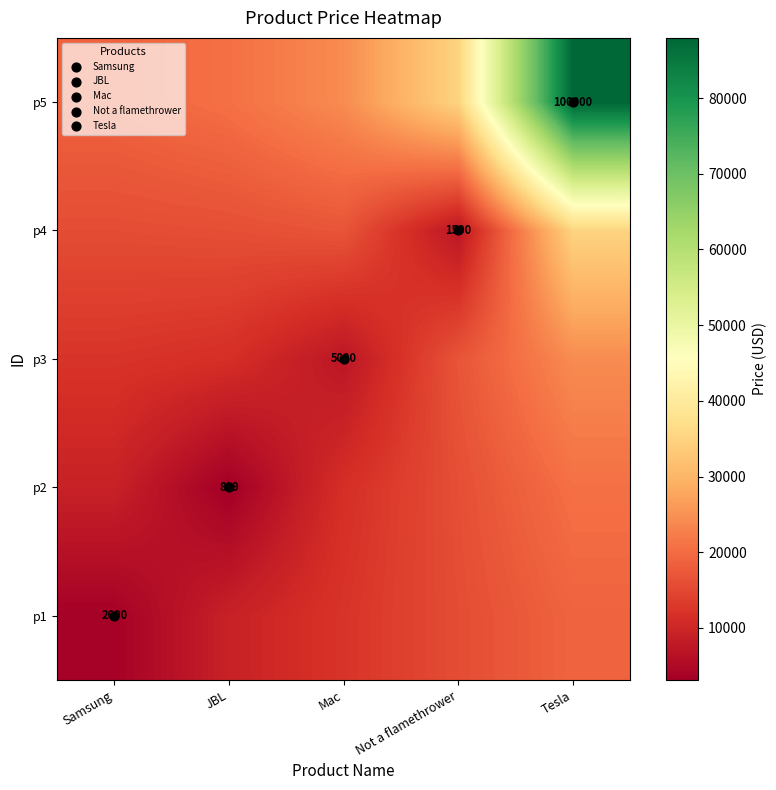

What is the greatest value displayed?

87959.3